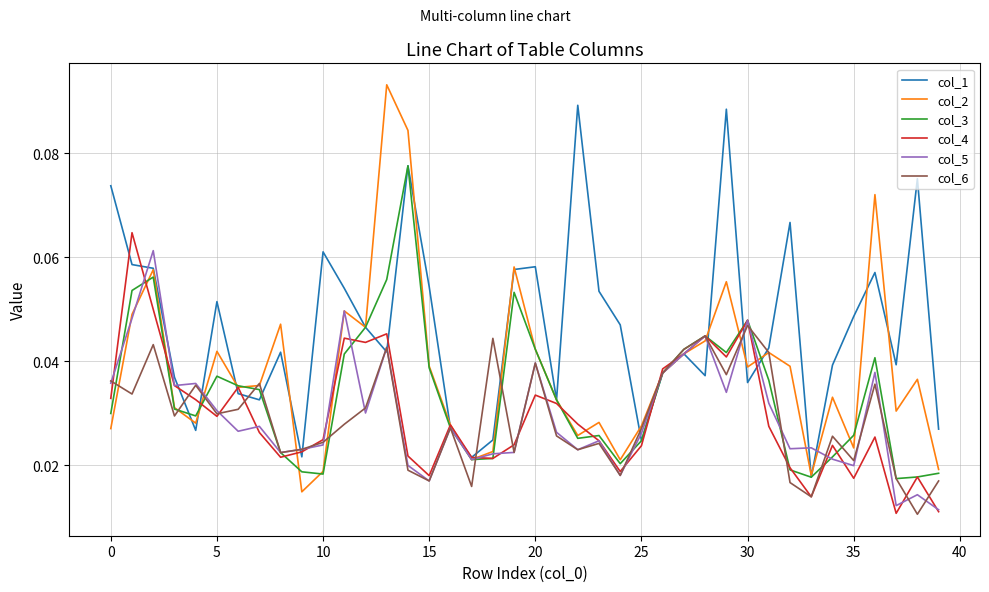

At how many categories does at least one series exceed 0?

40